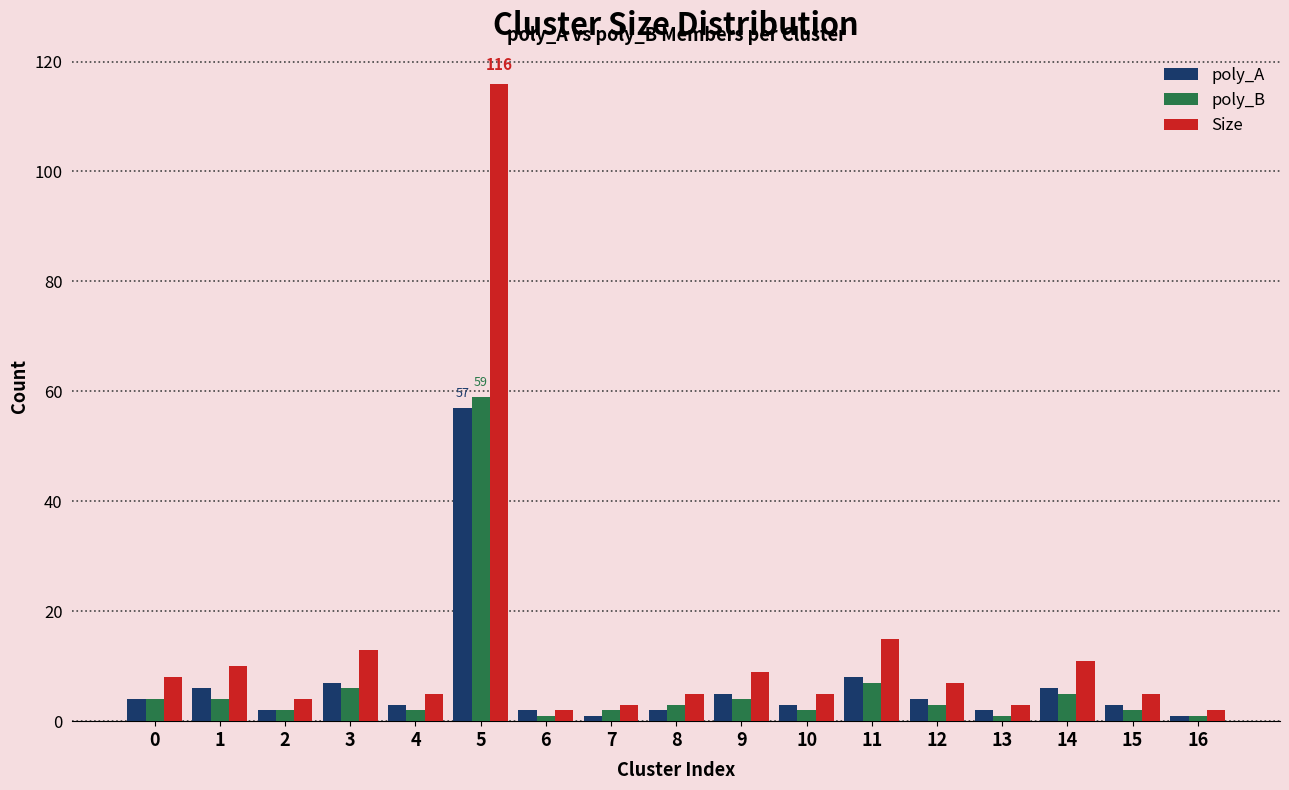

Which series has the largest range (max minus min)?

Size